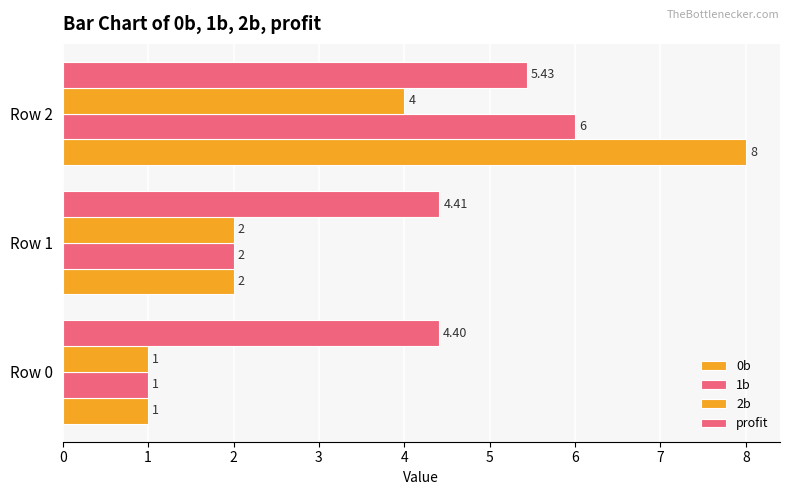

Where does the 1b series first go above 2?

Row 2